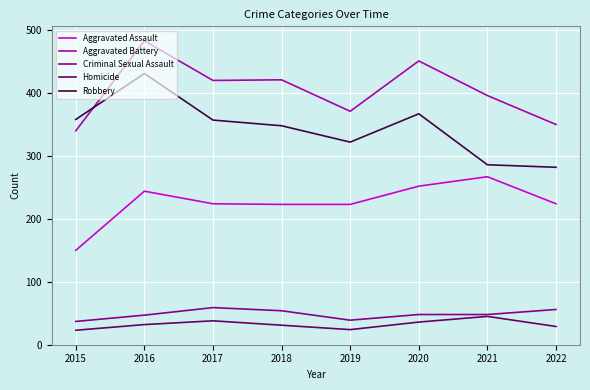

Which label corresponds to the largest value in the chart?

2016